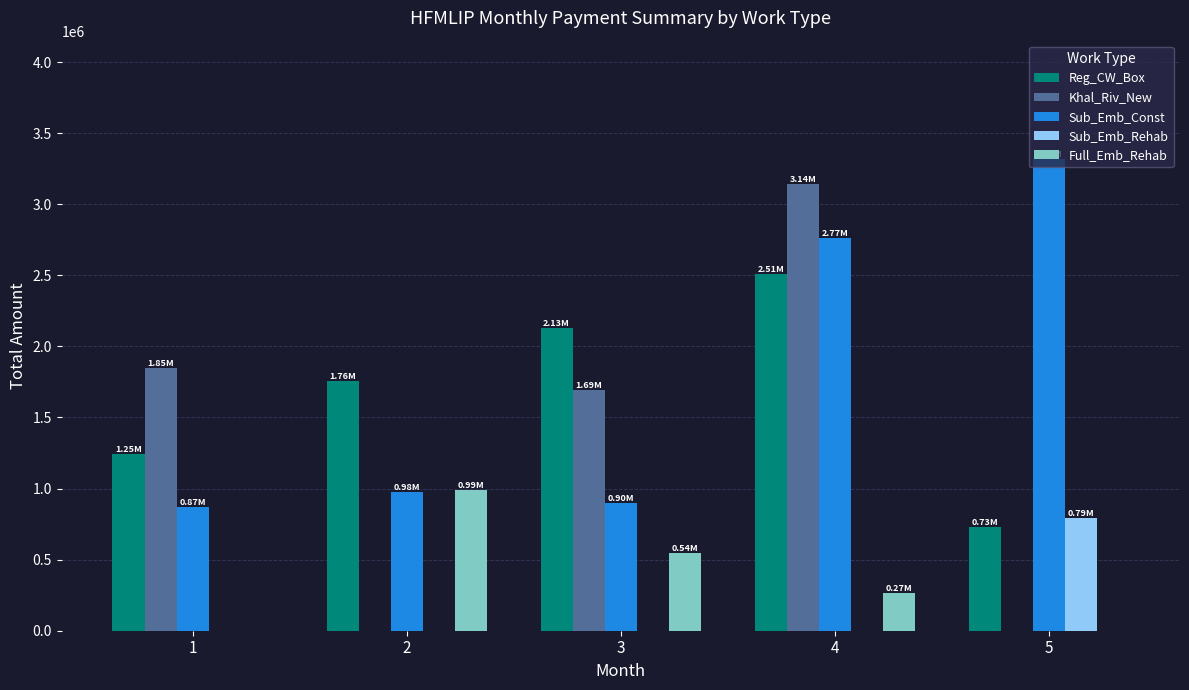

Reading left to right, extract all data points from this chart.

Reg_CW_Box: 1246270.5	1757526.4	2126782.3	2510446.8	727450.7
Khal_Riv_New: 1849656.6	0.0	1691782.3	3144043.9	0.0
Sub_Emb_Const: 868675.3	977159.5	898092.9	2765408.6	3320601.2
Sub_Emb_Rehab: 0.0	0.0	0.0	0.0	794298.8
Full_Emb_Rehab: 0.0	987895.7	544709.9	267084.4	0.0